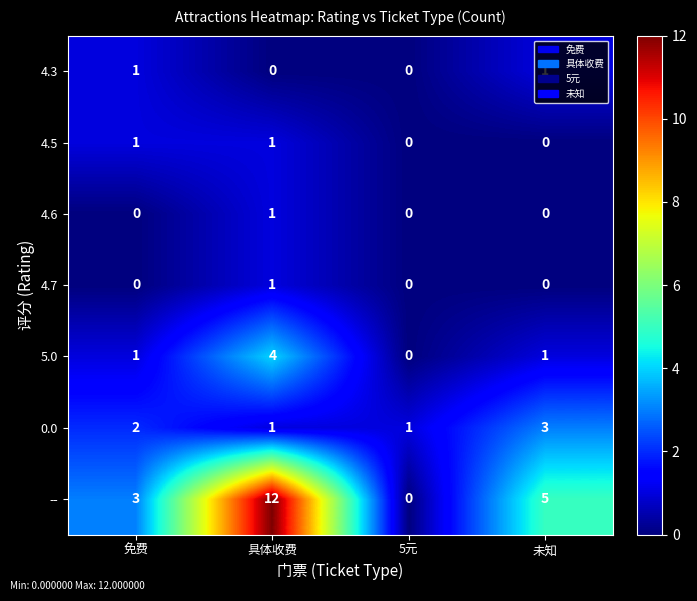

Between 免费 and 5元, which series saw the biggest shift?

--